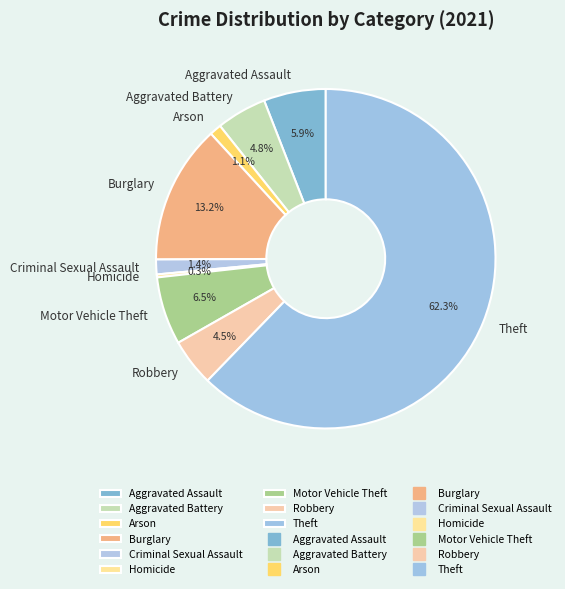

Which category has the biggest portion of the pie?

Theft